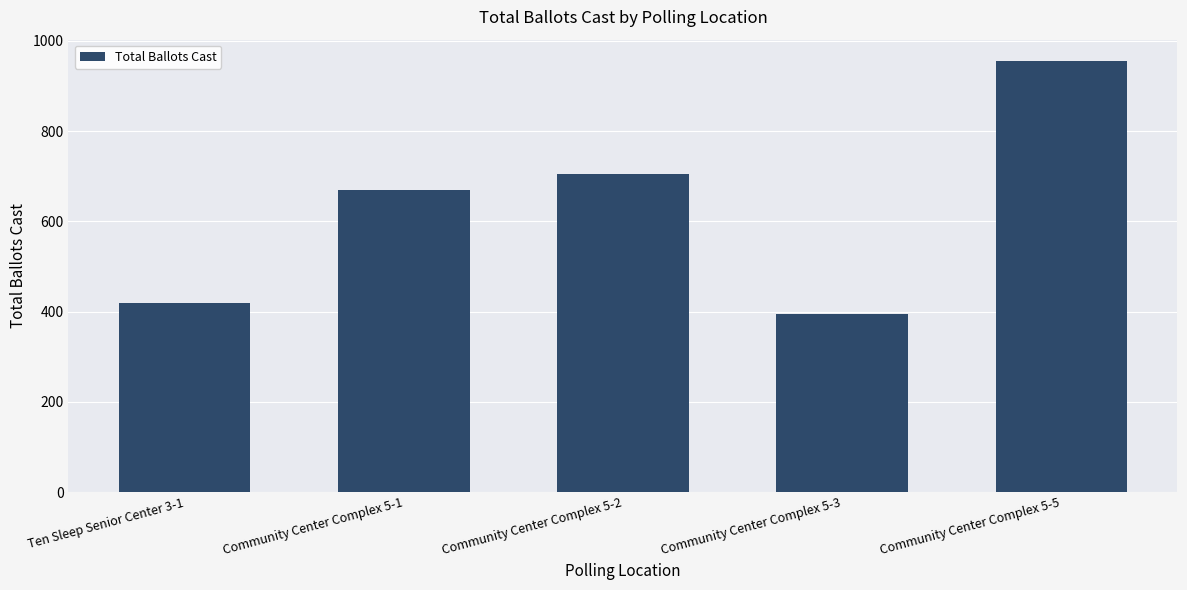

What is the difference between the maximum and minimum values?

561